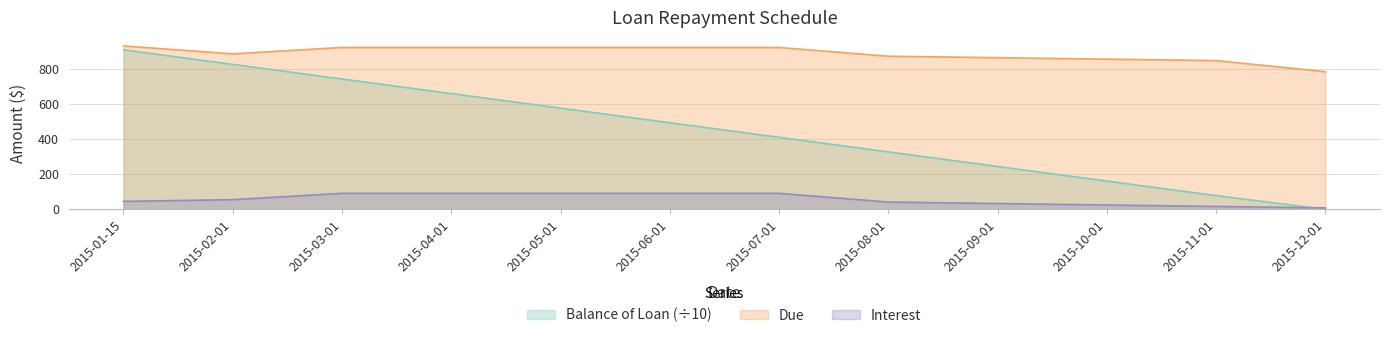

Is it true that Due equals 924.5 at 2015-04-01?

True